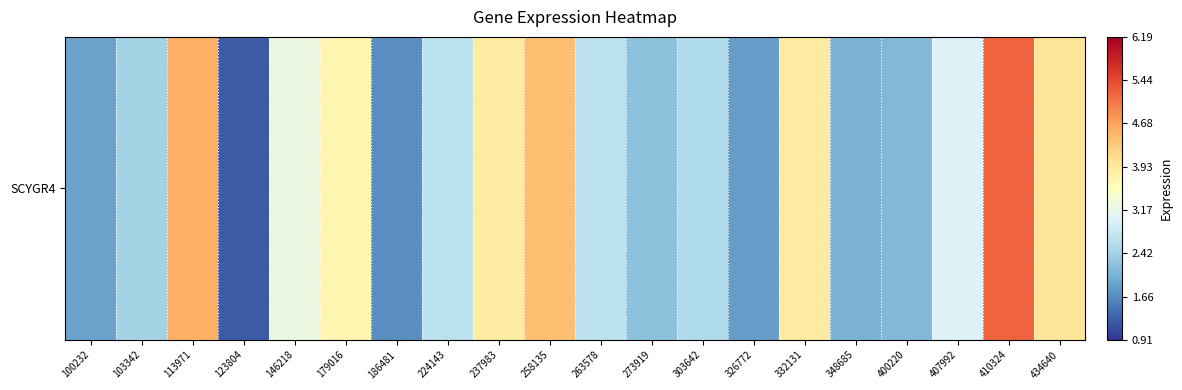

What is the smallest value displayed?

1.2